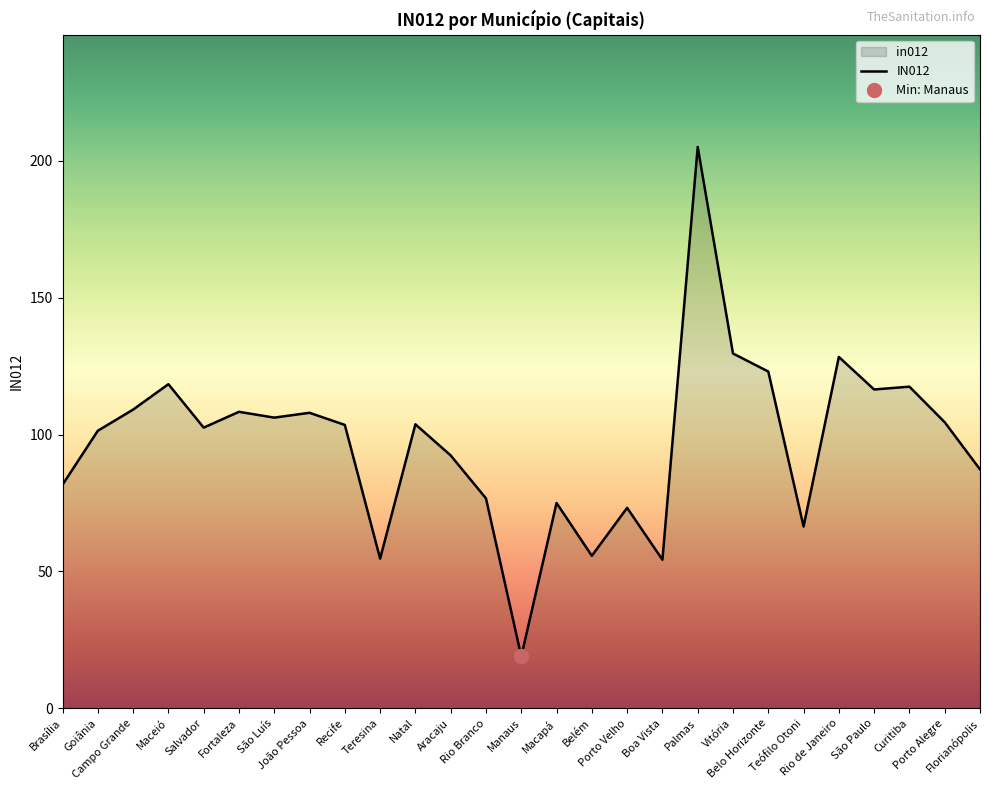

What is the sum of all values?

2621.7